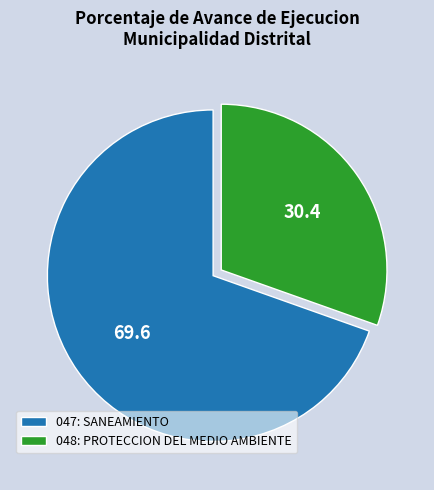

Which category has the biggest portion of the pie?

047: SANEAMIENTO